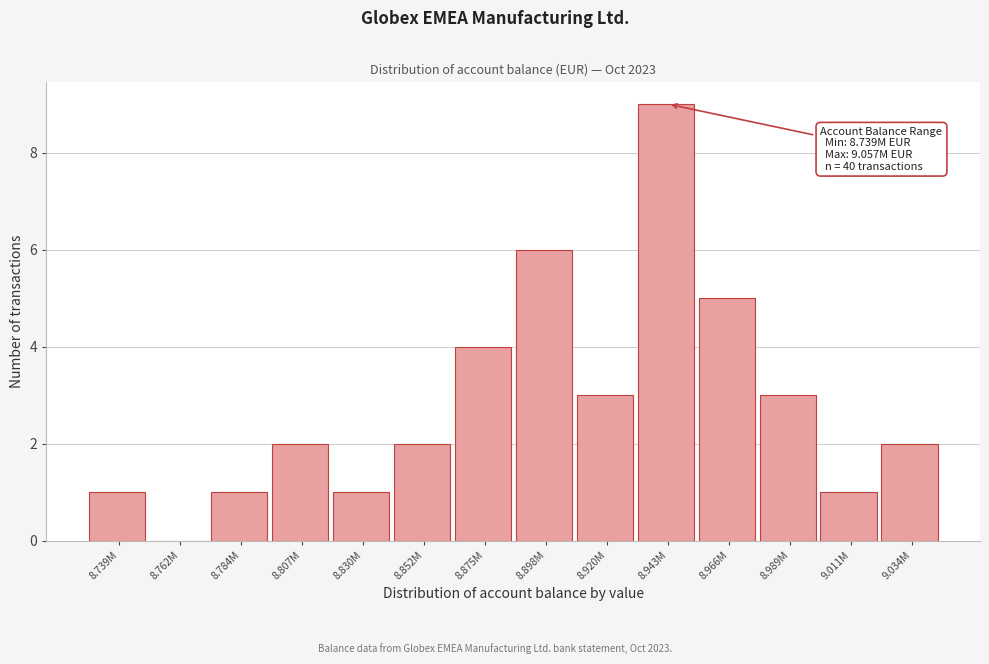

Reading right to left, extract all data points from this chart.

9.034M=2	9.011M=1	8.989M=3	8.966M=5	8.943M=9	8.920M=3	8.898M=6	8.875M=4	8.852M=2	8.830M=1	8.807M=2	8.784M=1	8.762M=0	8.739M=1